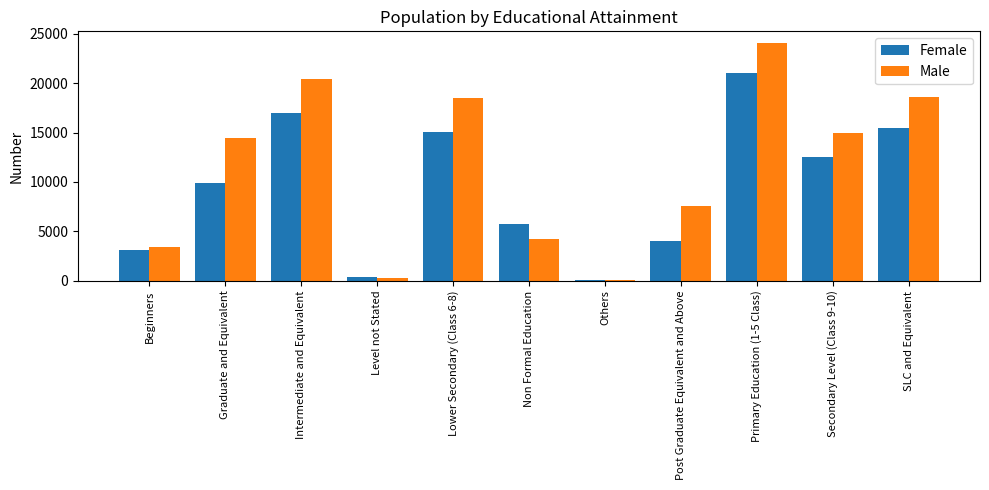

At which label does Female reach its peak?

Primary Education (1-5 Class)